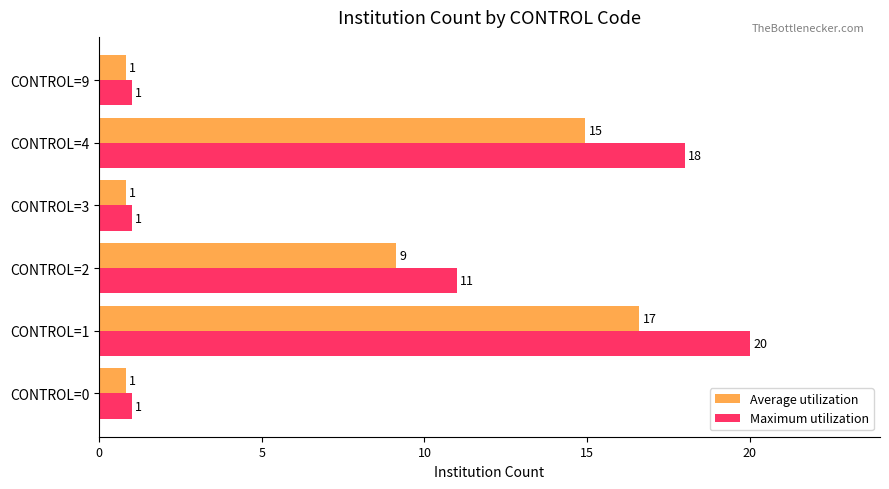

Which series has the largest total across all categories?

Maximum utilization